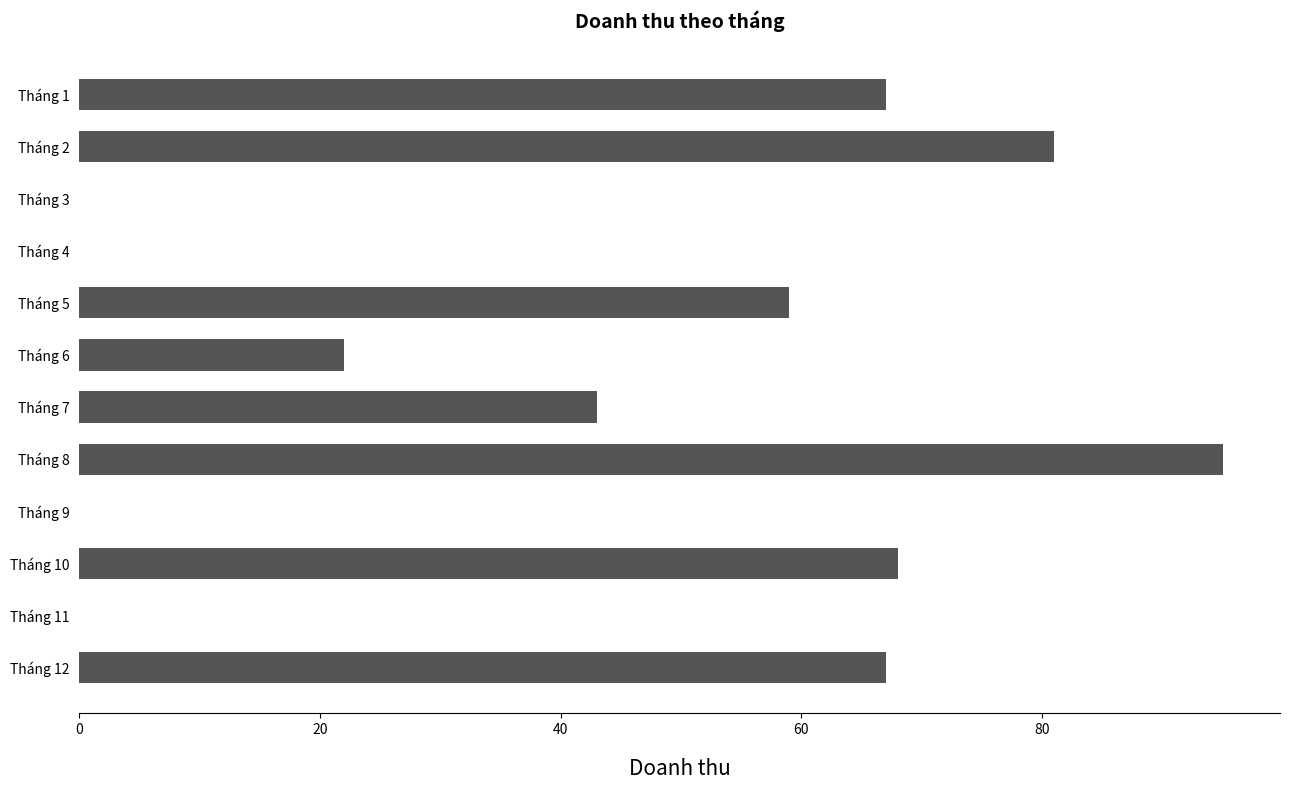

Reading top to bottom, extract all data points from this chart.

Tháng 1=67	Tháng 2=81	Tháng 3=0	Tháng 4=0	Tháng 5=59	Tháng 6=22	Tháng 7=43	Tháng 8=95	Tháng 9=0	Tháng 10=68	Tháng 11=0	Tháng 12=67